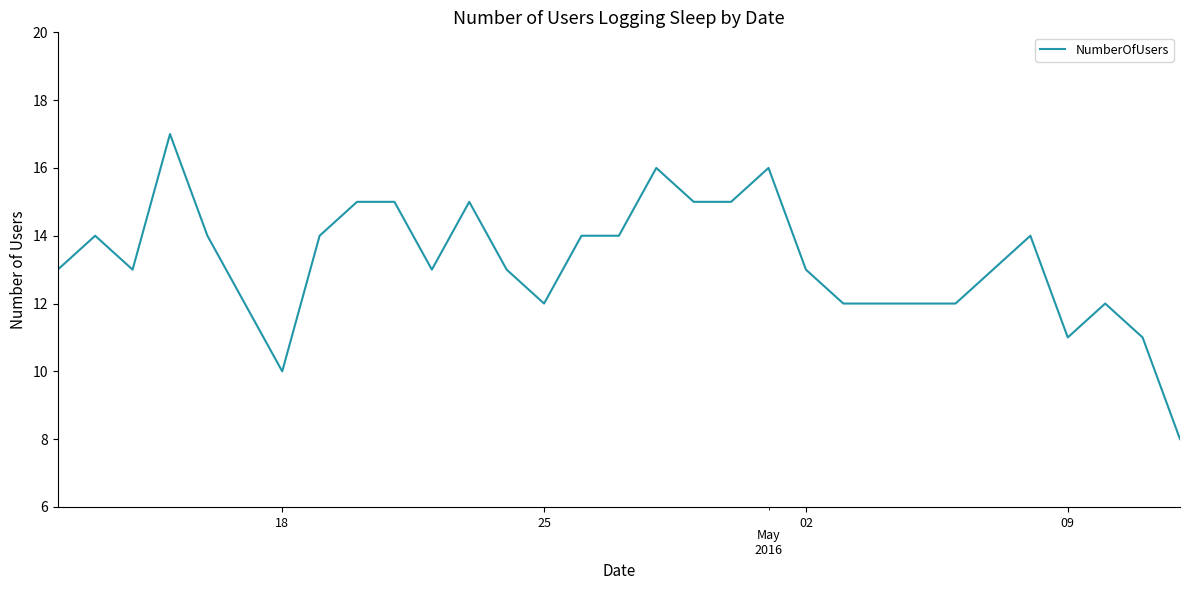

What is the smallest value displayed?

8